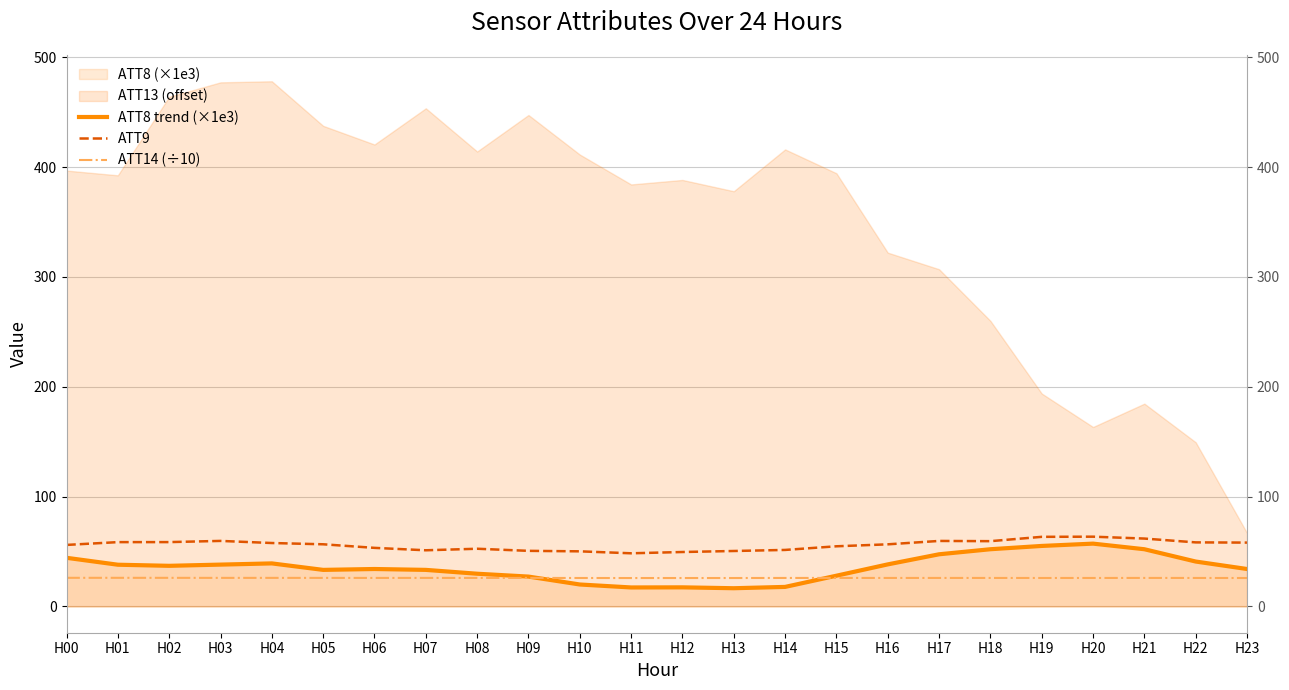

How many interior local peaks does the ATT14 (÷10) series have?

7